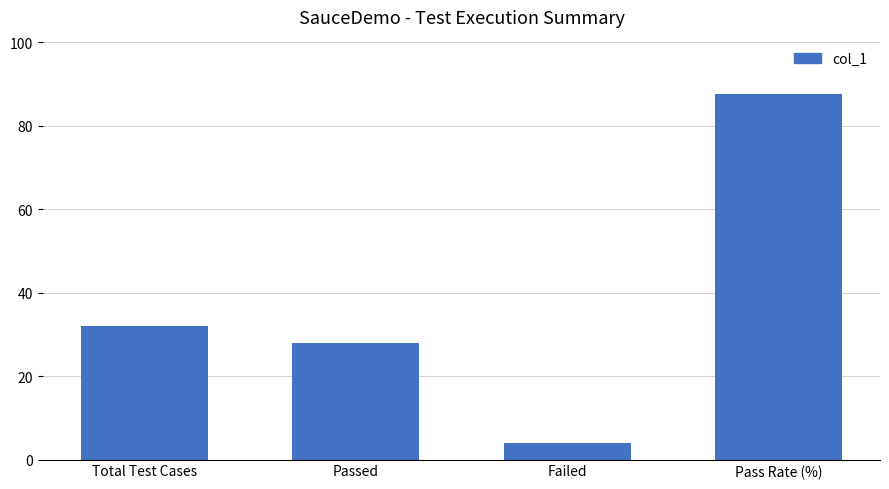

What is the label of the 4th bar from the right?

Total Test Cases